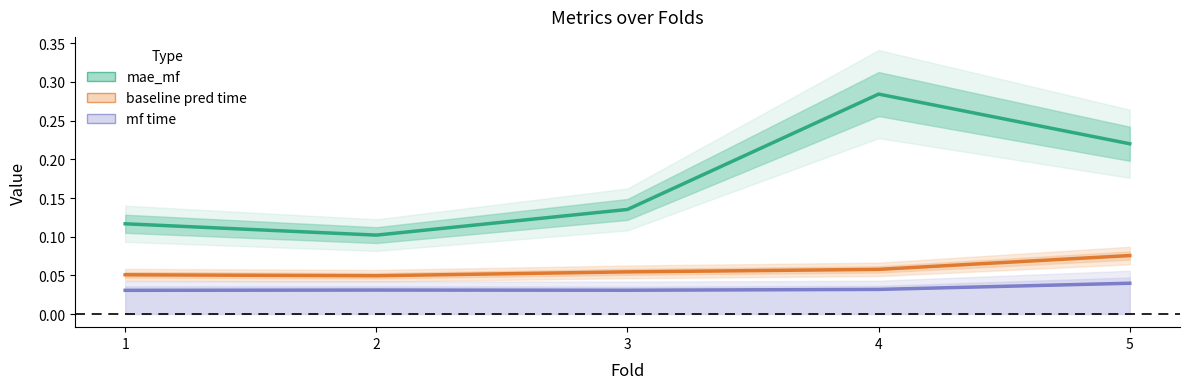

At how many categories does at least one series exceed 0?

5